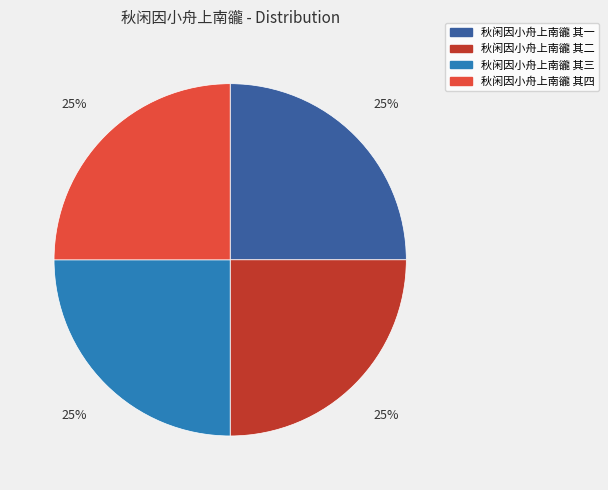

Is it true that 秋闲因小舟上南豅 其二 is 18% of the pie?

False